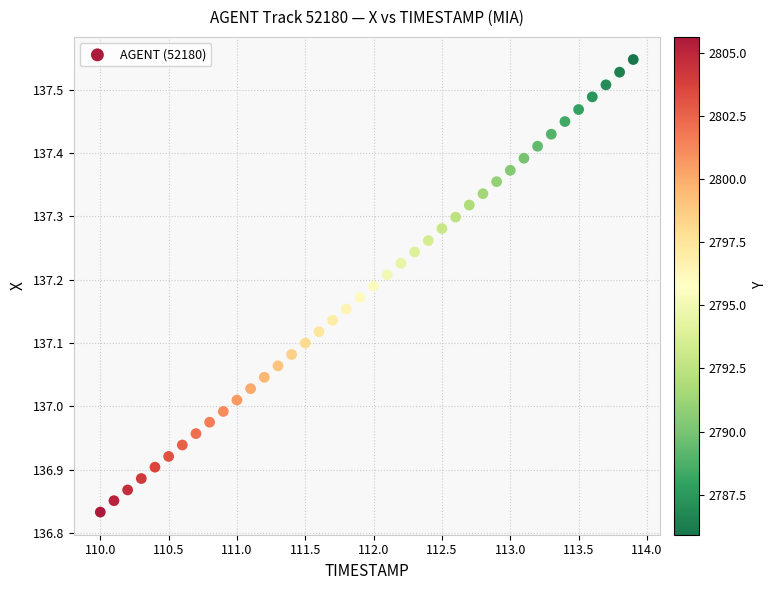

What is the range of X values (max minus min)?

3.9